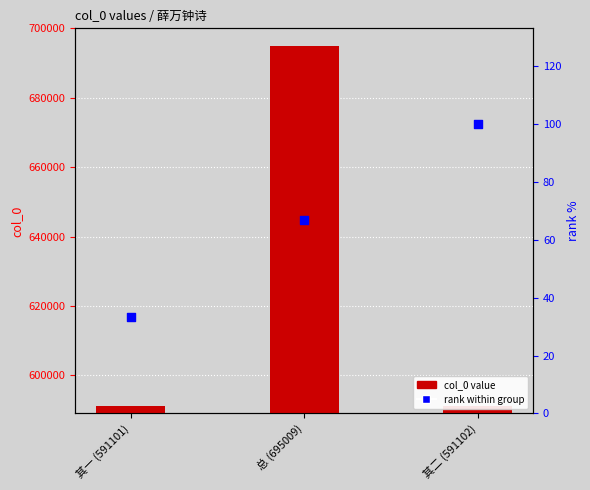

Which series reaches the maximum Y coordinate?

col_0 value